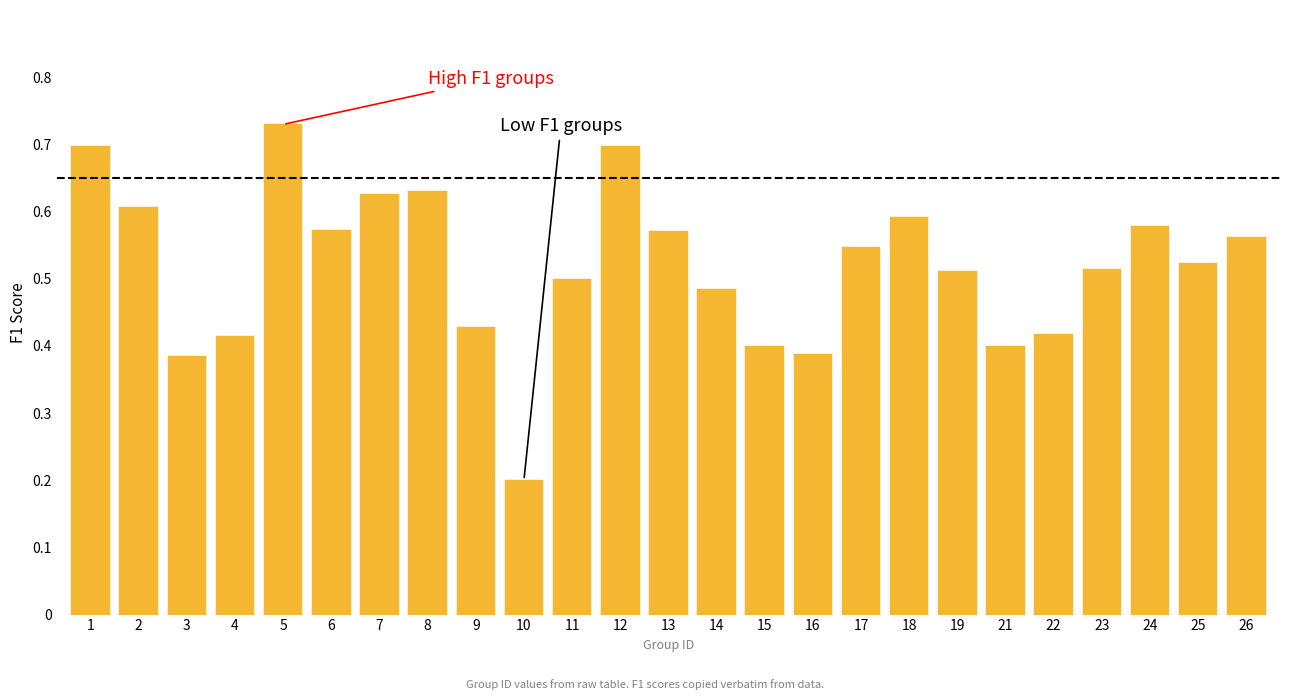

How many values are between 0 and 1?

25